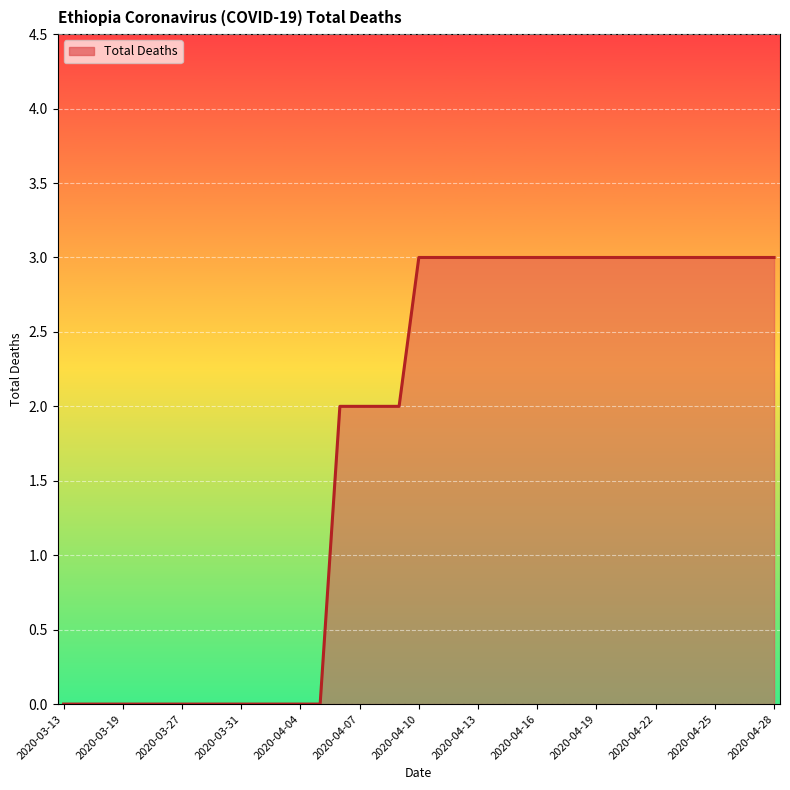

What is the maximum value shown in the chart?

3